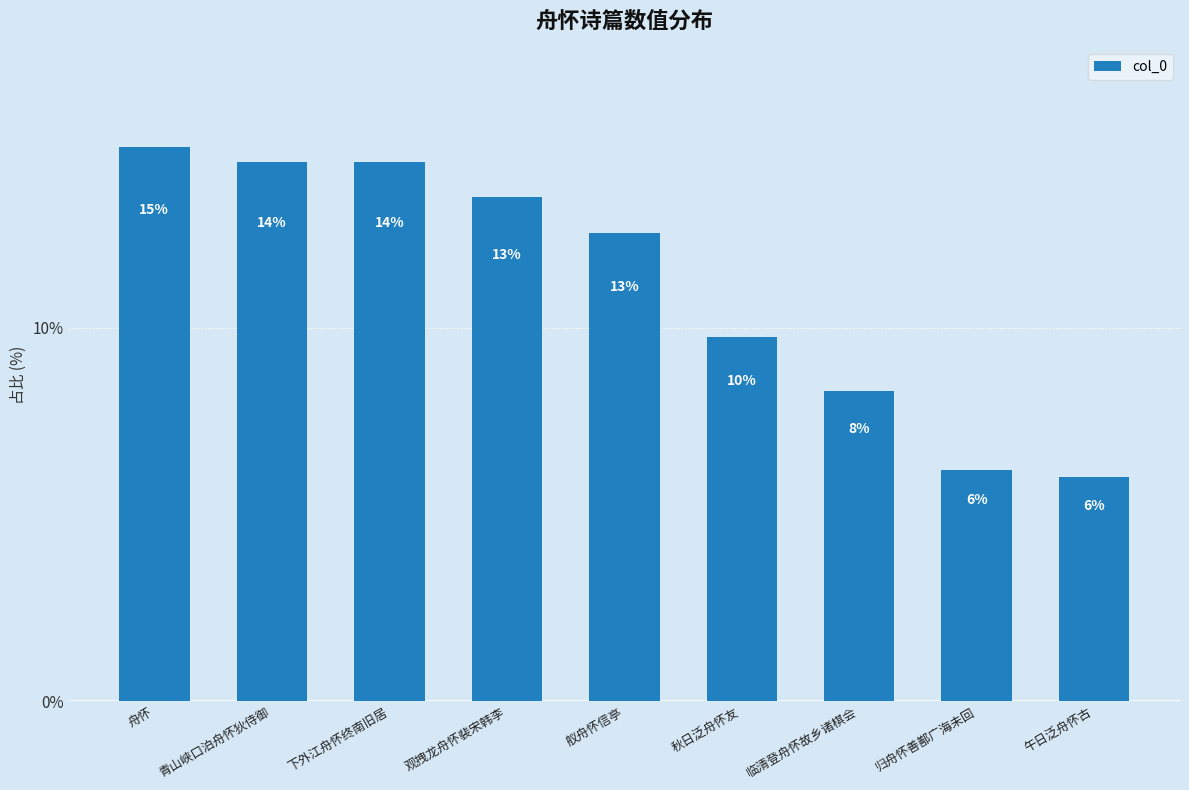

What position from the right is 舟怀?

9